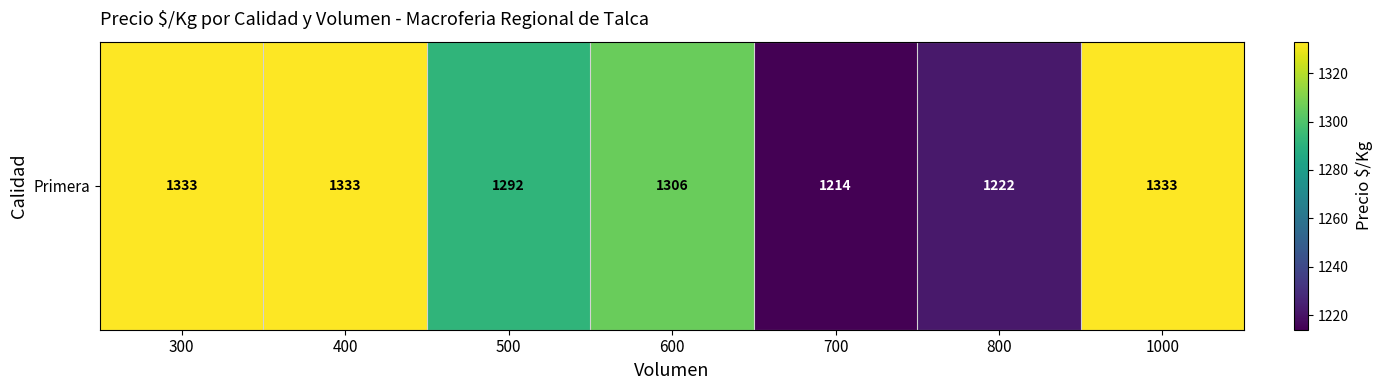

What is the approximate value at 300, to the nearest 50?

1350